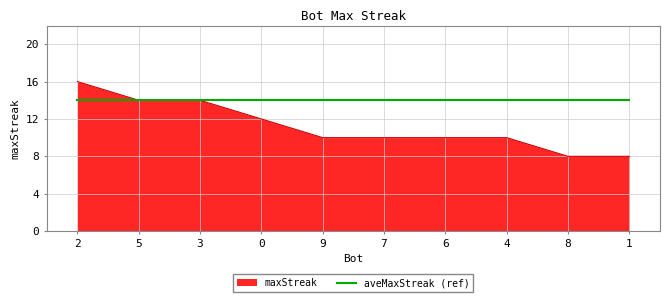

Which category has the highest value across all series?

2